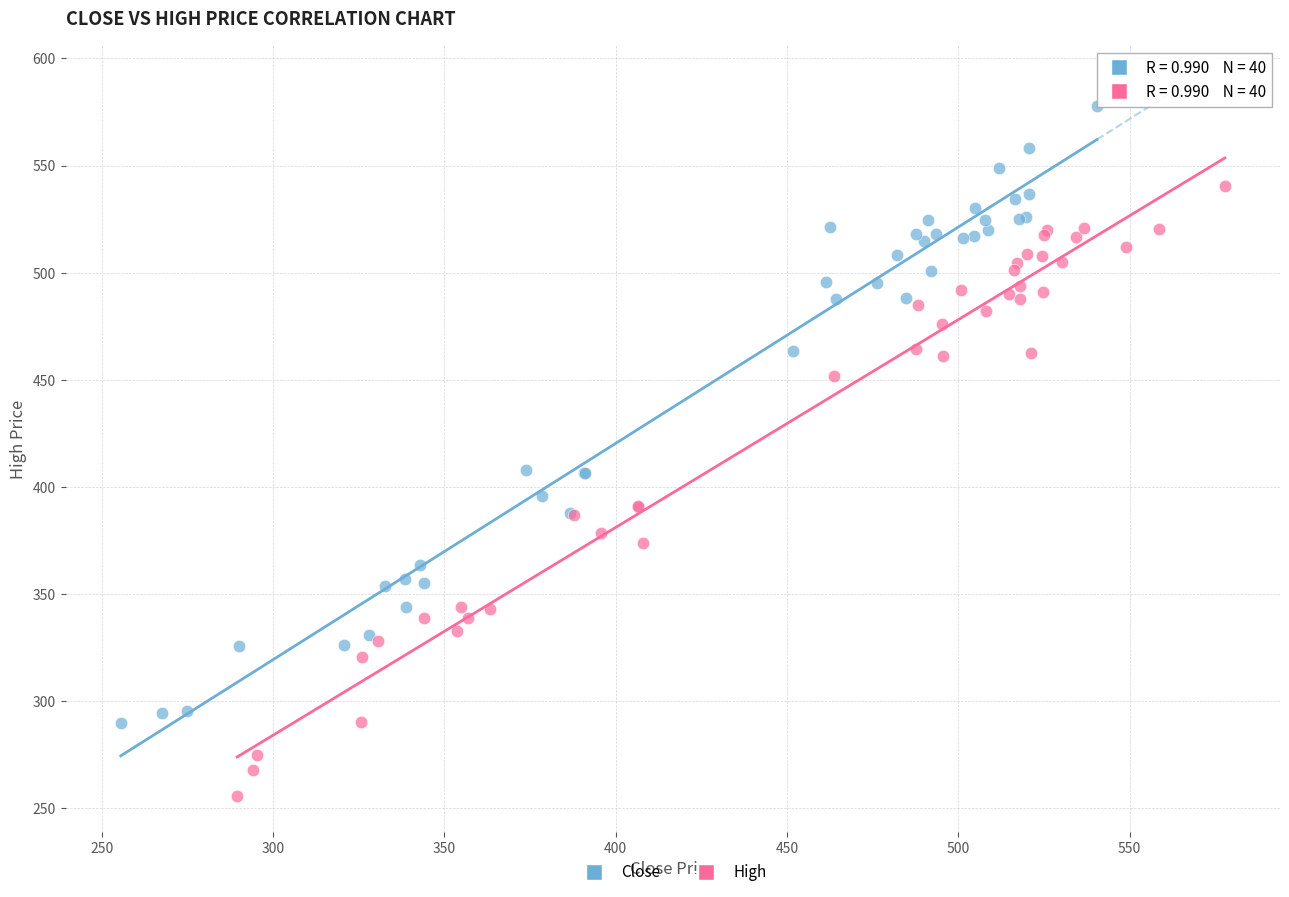

Which series has the largest Y range (max minus min)?

Close